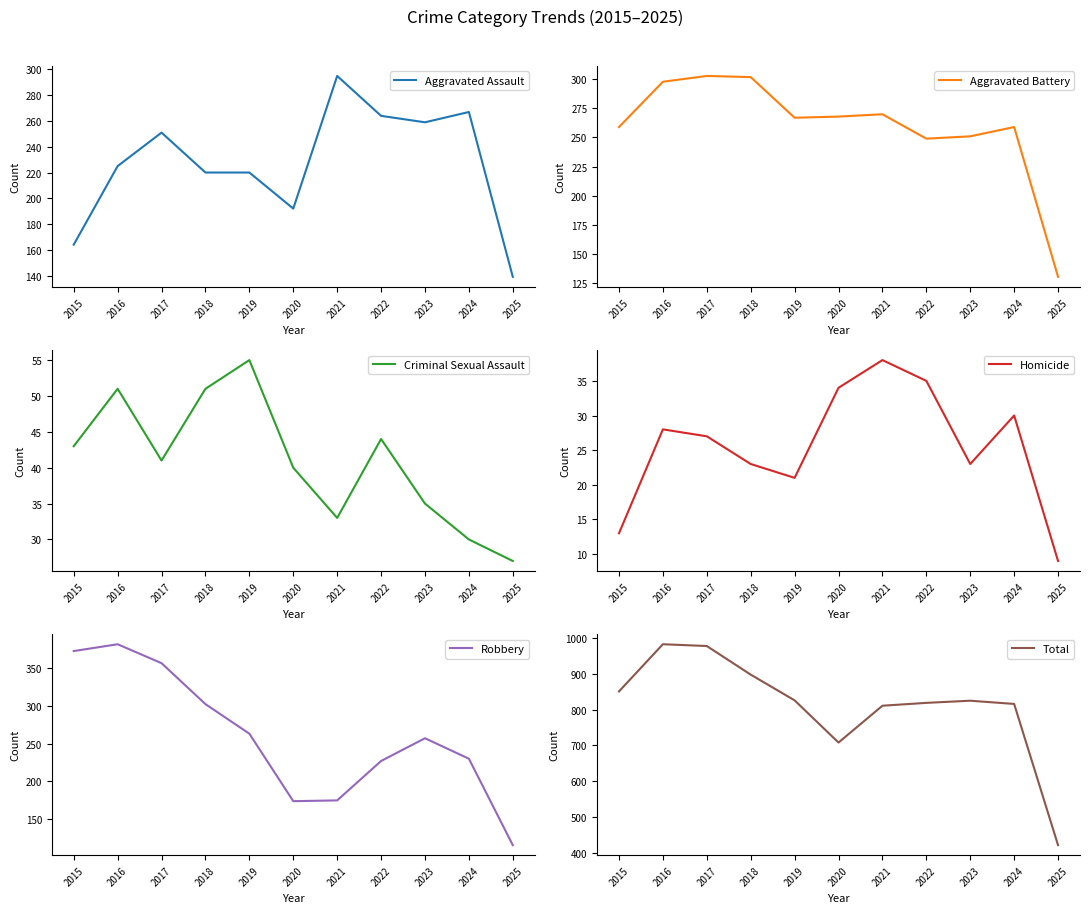

At which category is the sum across all series the highest?

2016